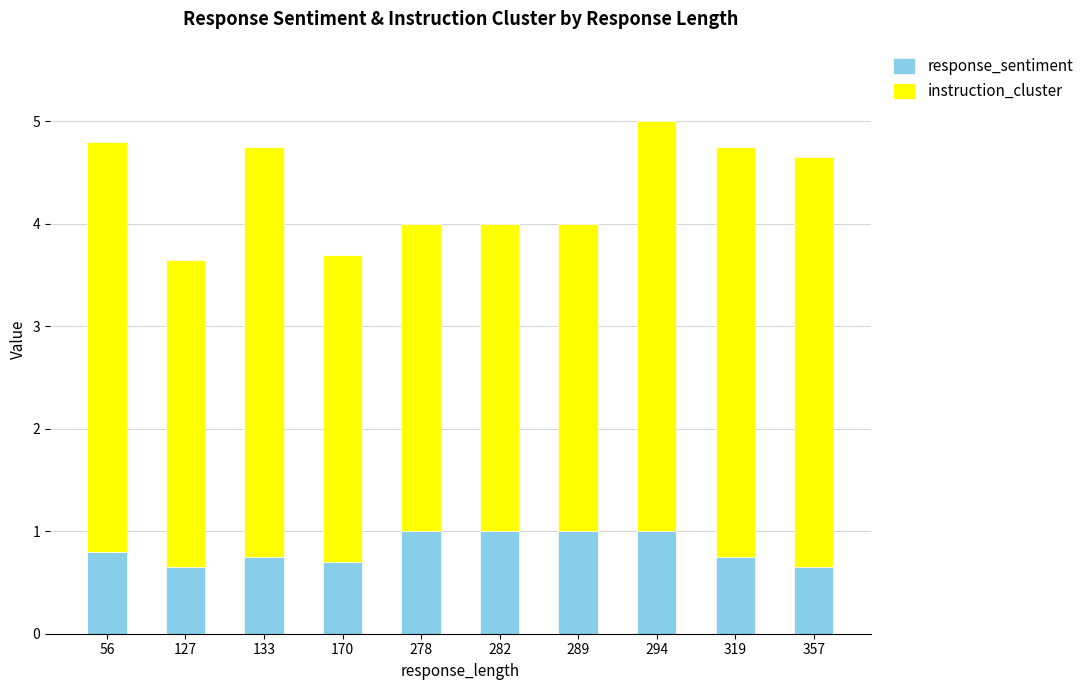

What is the average value of the response_sentiment series?

0.8